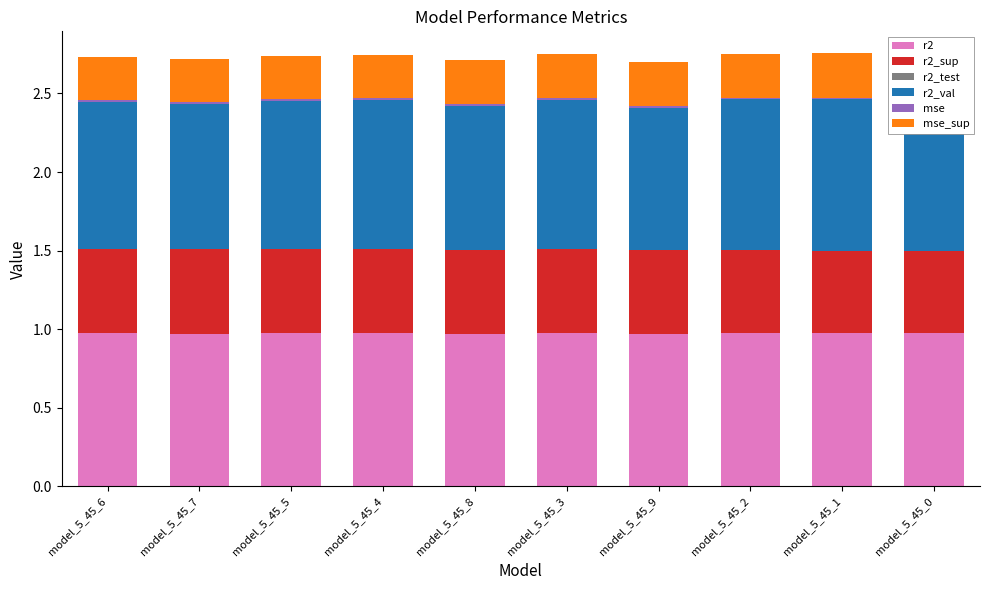

How many data points does each series have?

10